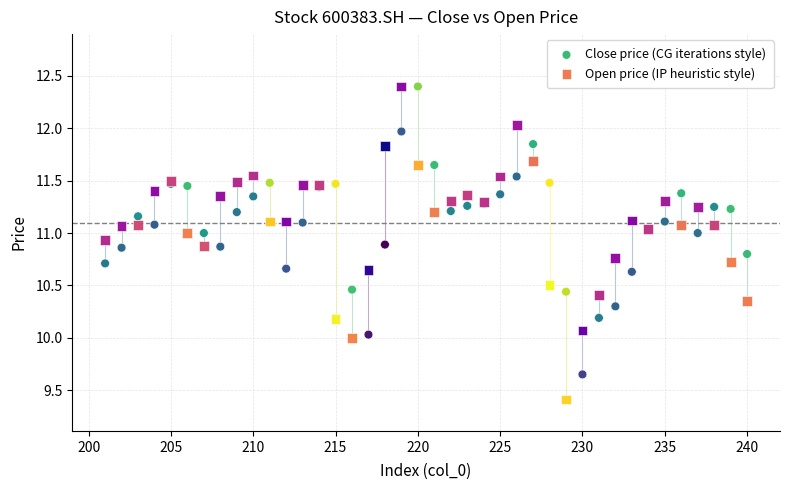

Which series has the largest Y range (max minus min)?

Open price (IP heuristic style)